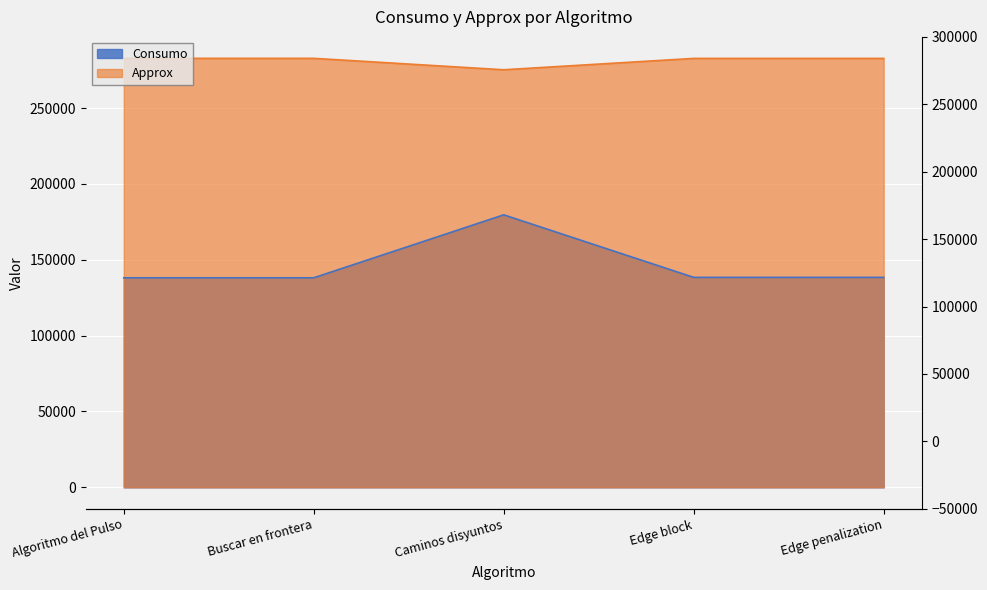

What is the sum of the Approx values at Edge penalization and Caminos disyuntos?

558074